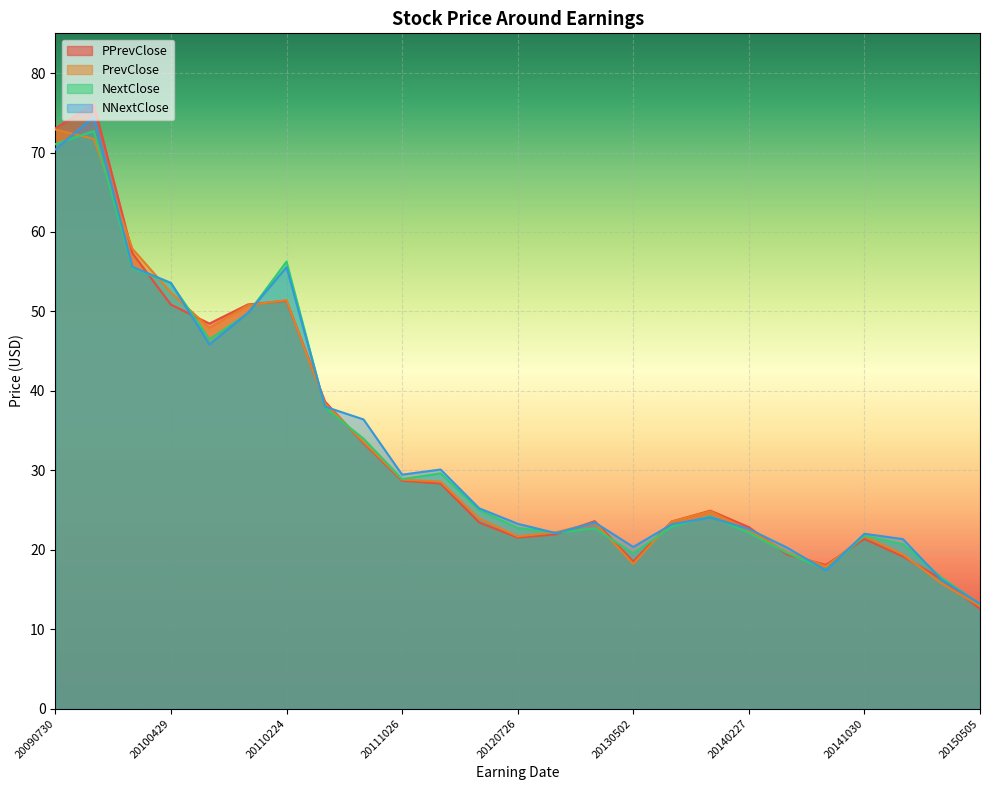

What is the difference between the highest and lowest values at 20100728?

2.6